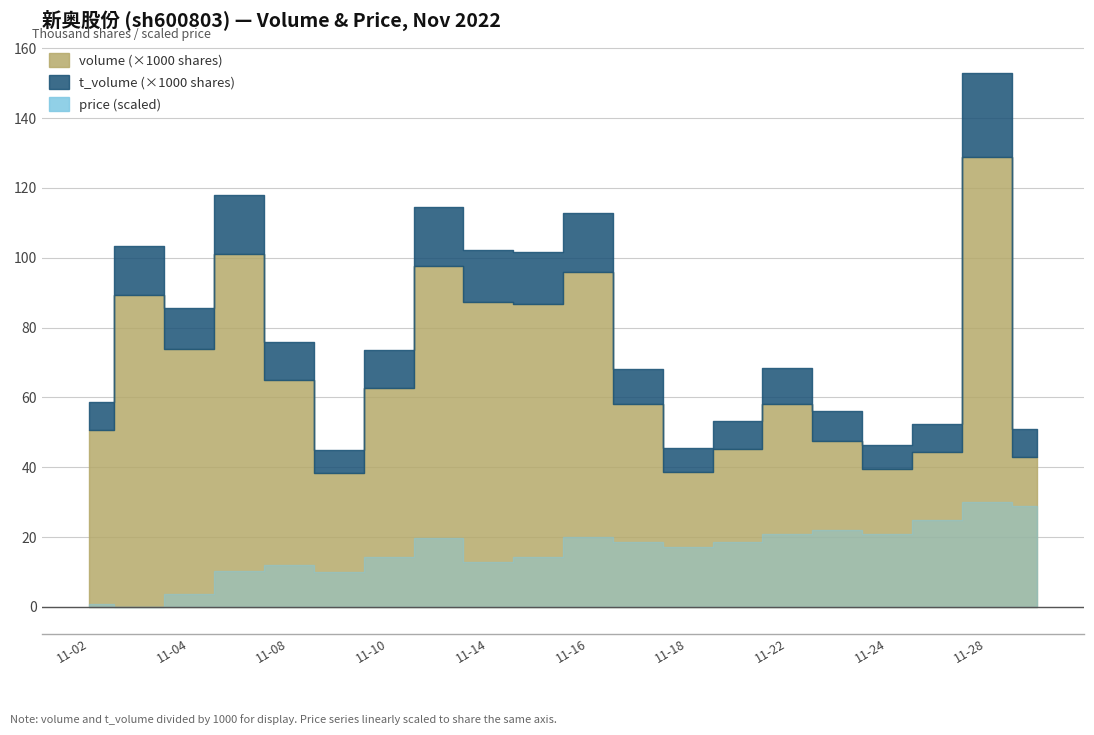

True or false: price and volume intersect in this chart.

False